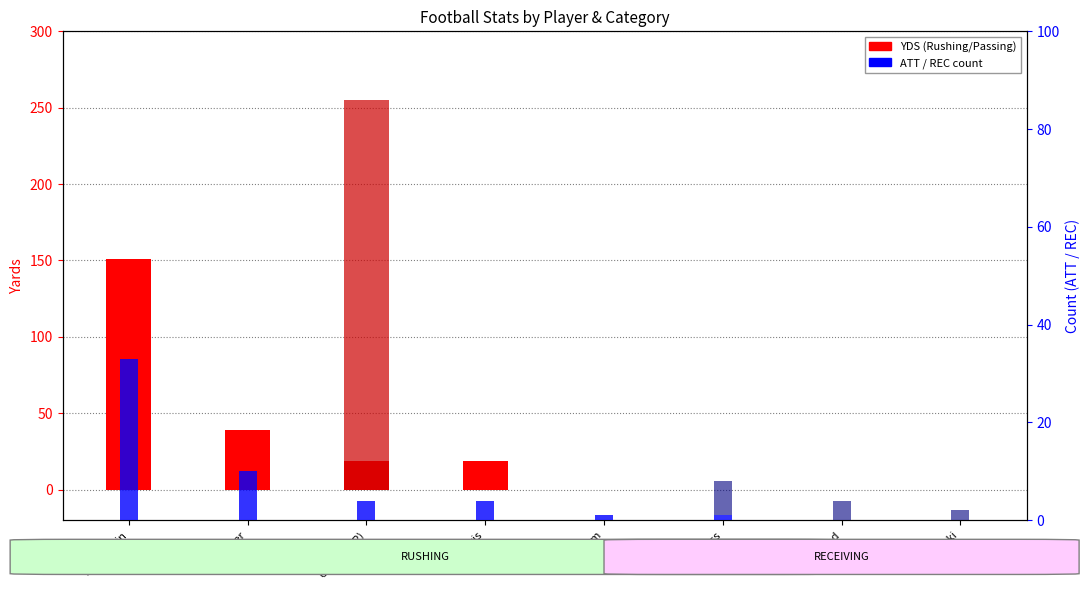

Which series has the widest spread of values?

Pass YDS